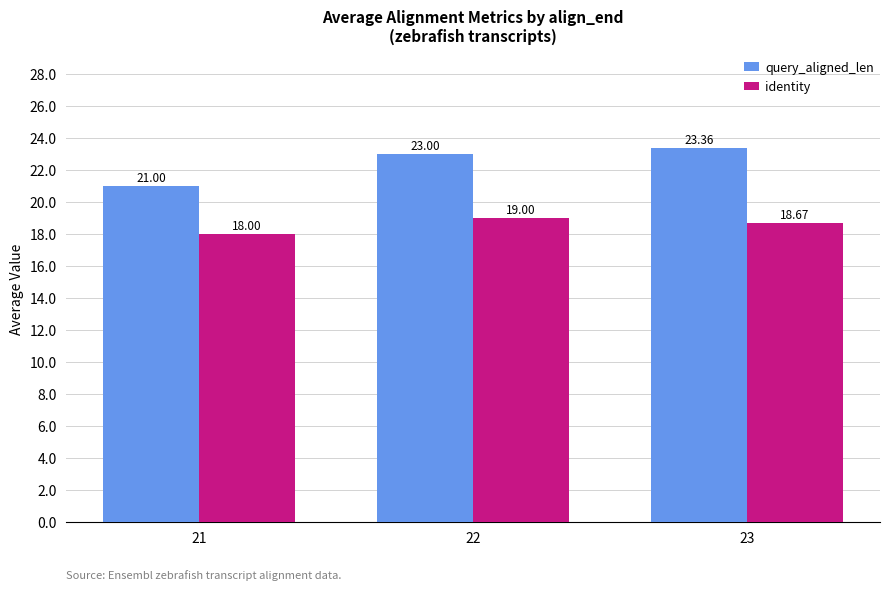

Reading left to right, what are all the values shown in this chart?

query_aligned_len: 21.0	23.0	23.4
identity: 18.0	19.0	18.7